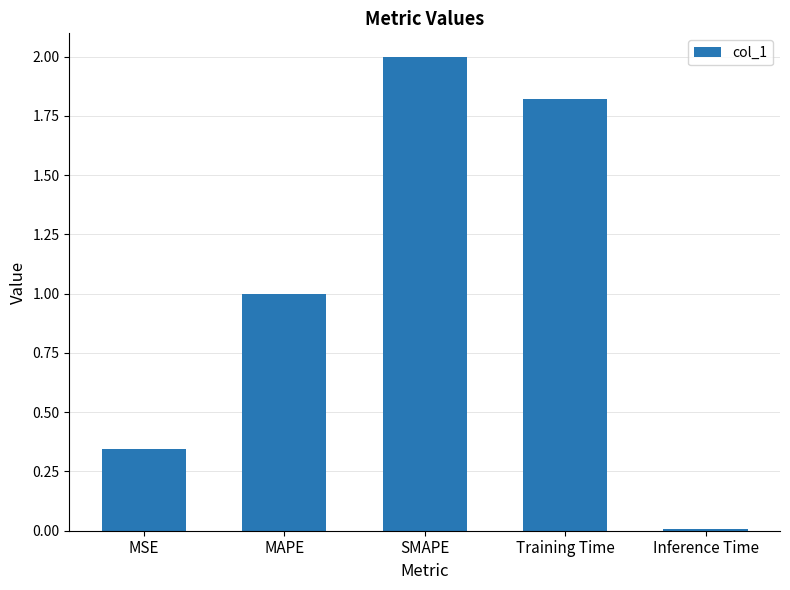

Read the value at SMAPE.

2.0